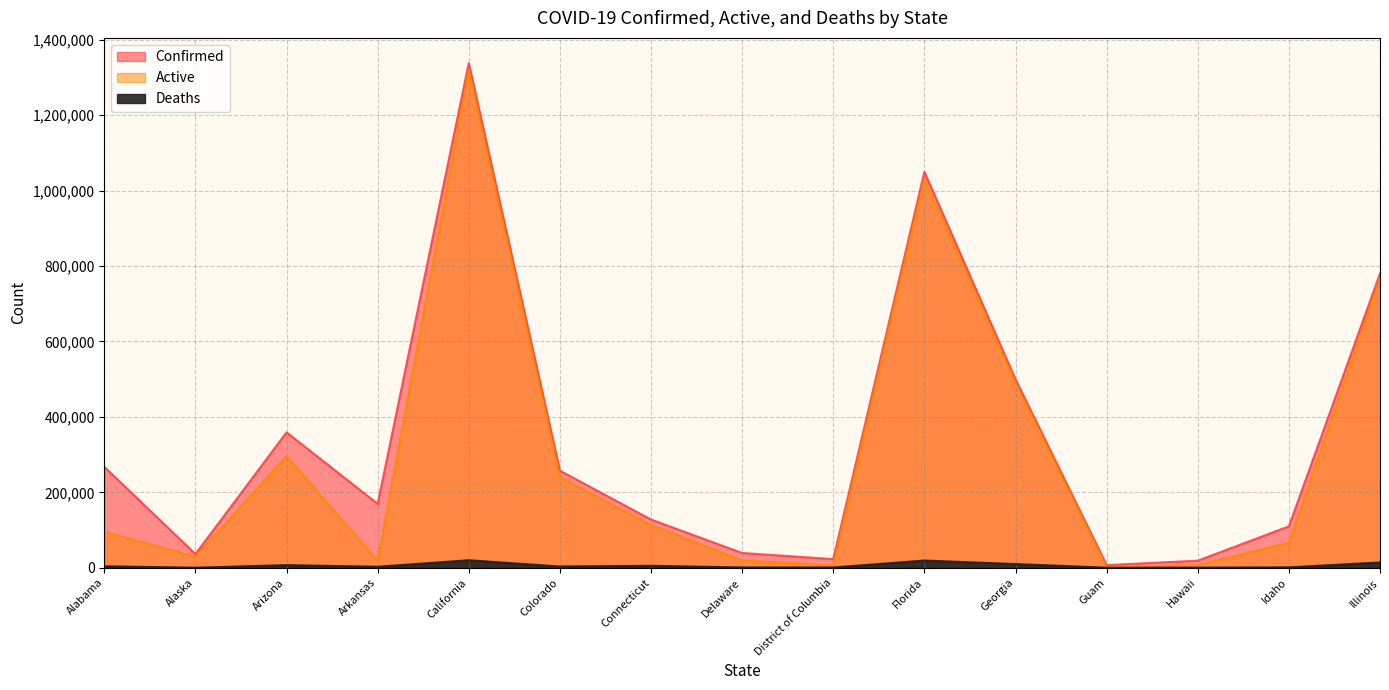

In Active, how many points are higher than both neighbors (excluding endpoints)?

3